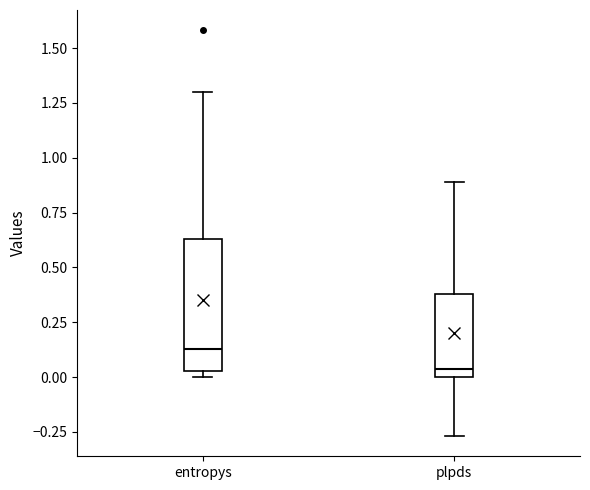

Reading left to right, transcribe this box plot: for each box, give where its median line is, the range the box spans, and where its two whiskers end, as read against the y-axis. The values are not printed on the chart, so give them approximately, as read against the axis.

entropys: median 0.15, box 0.05 to 0.65, whiskers 0.00 to 1.30
plpds: median 0.05, box 0.00 to 0.40, whiskers -0.25 to 0.90